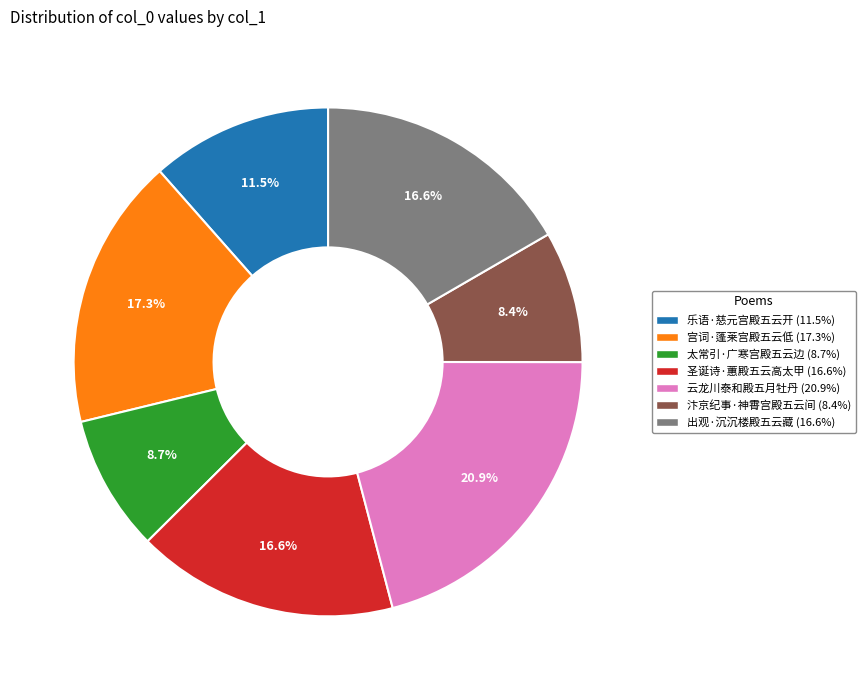

Combined, do 宫词·蓬莱宫殿五云低 and 太常引·广寒宫殿五云边 account for over 50%?

No